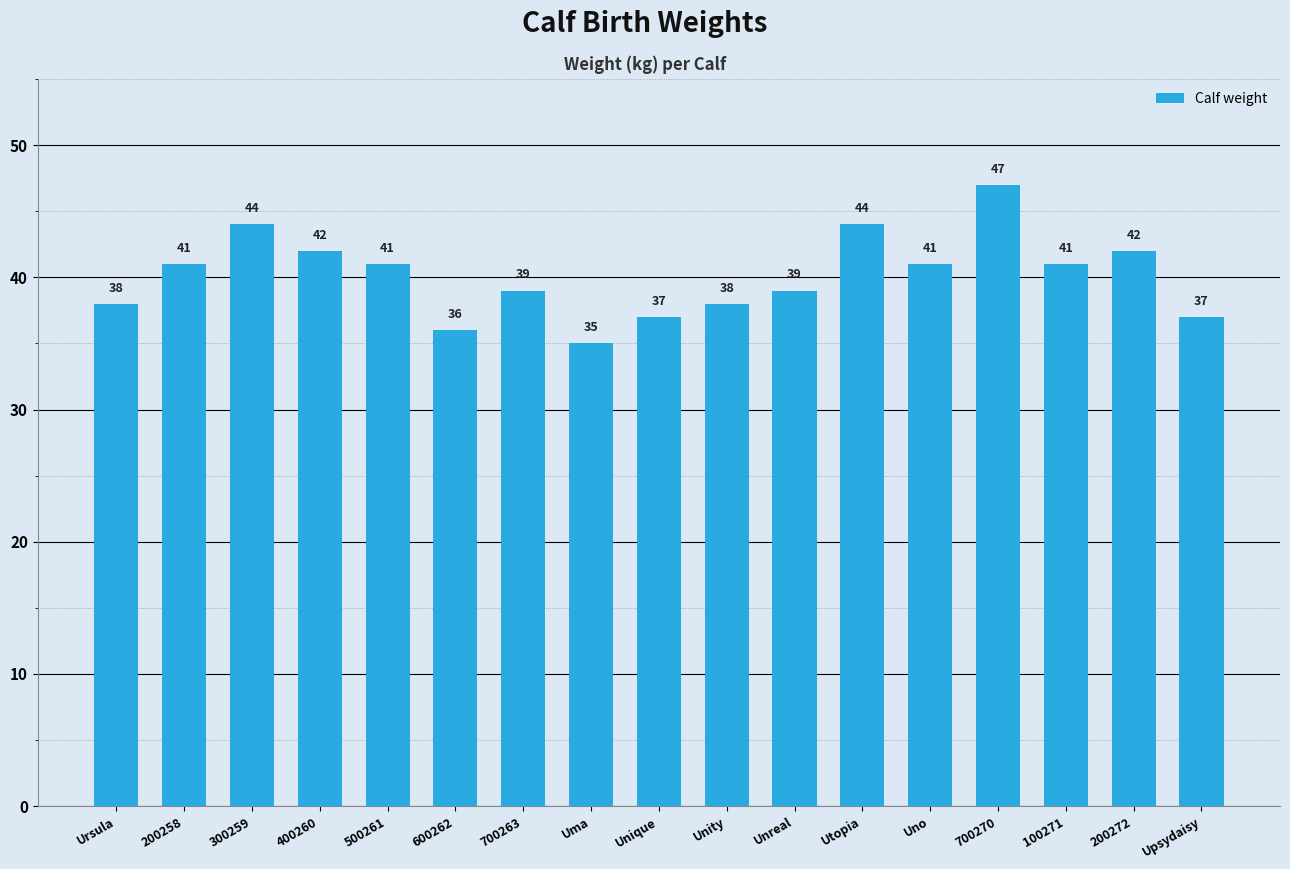

Which category has the lowest value across all series?

Uma